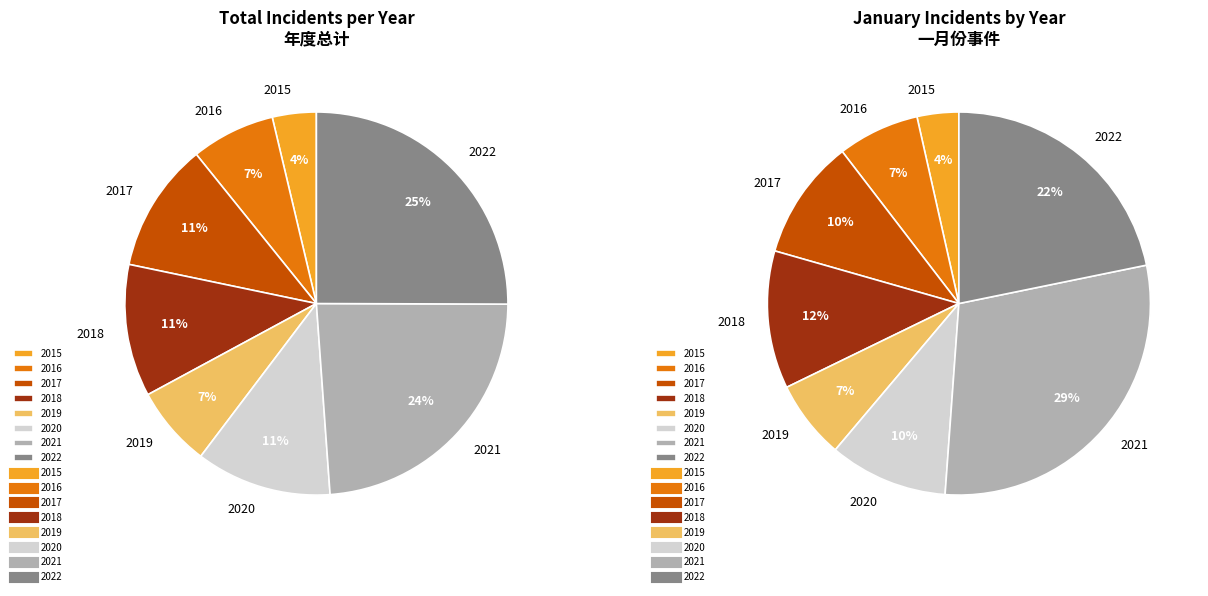

True or false: 2019 accounts for 7% of the total.

True